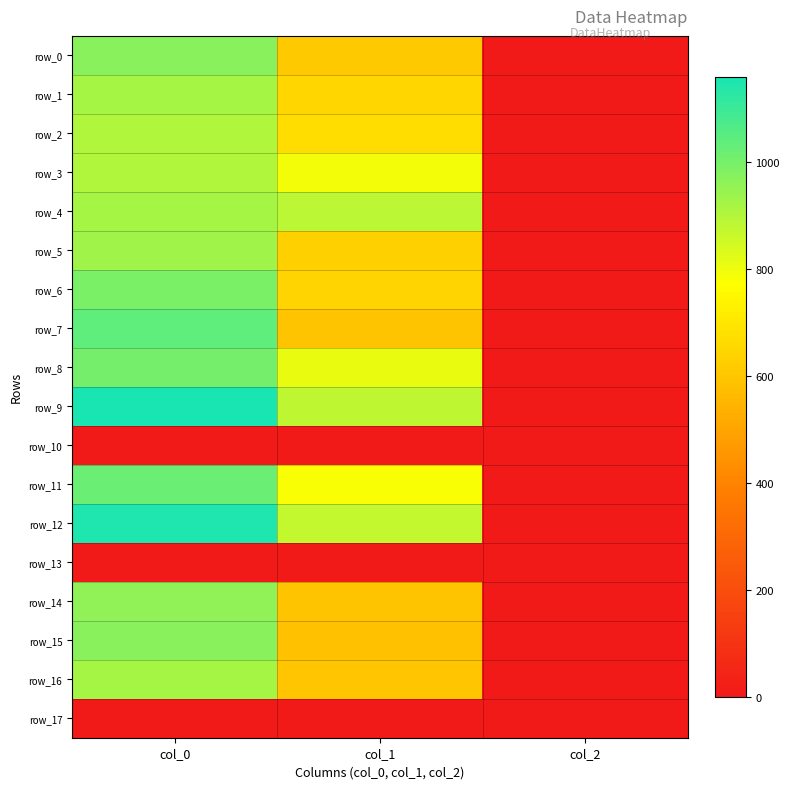

Reading left to right, extract all data points from this chart.

row_0: col_0=970.0	col_1=607.5	col_2=2.0
row_1: col_0=920.0	col_1=648.0	col_2=2.0
row_2: col_0=903.3	col_1=671.6	col_2=2.0
row_3: col_0=903.3	col_1=789.8	col_2=2.0
row_4: col_0=920.0	col_1=887.6	col_2=2.0
row_5: col_0=933.3	col_1=631.1	col_2=2.0
row_6: col_0=993.3	col_1=644.6	col_2=2.0
row_7: col_0=1040.0	col_1=597.4	col_2=2.0
row_8: col_0=1003.3	col_1=810.0	col_2=2.0
row_9: col_0=1160.0	col_1=880.9	col_2=2.0
row_10: col_0=0.0	col_1=0.0	col_2=0.0
row_11: col_0=1023.3	col_1=783.0	col_2=2.0
row_12: col_0=1150.0	col_1=870.8	col_2=2.0
row_13: col_0=0.0	col_1=0.0	col_2=0.0
row_14: col_0=960.0	col_1=597.4	col_2=2.0
row_15: col_0=970.0	col_1=587.2	col_2=2.0
row_16: col_0=923.3	col_1=600.8	col_2=2.0
row_17: col_0=0.0	col_1=0.0	col_2=0.0